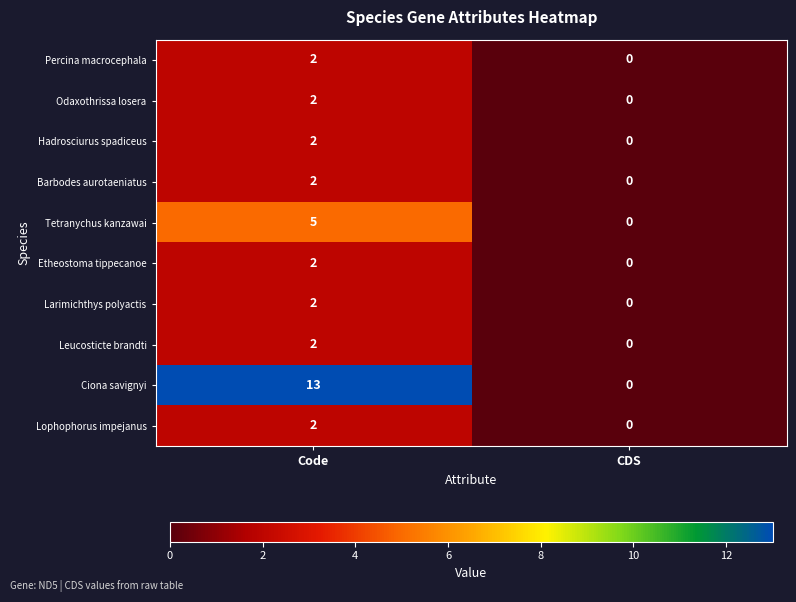

How many distinct data groups are displayed?

10